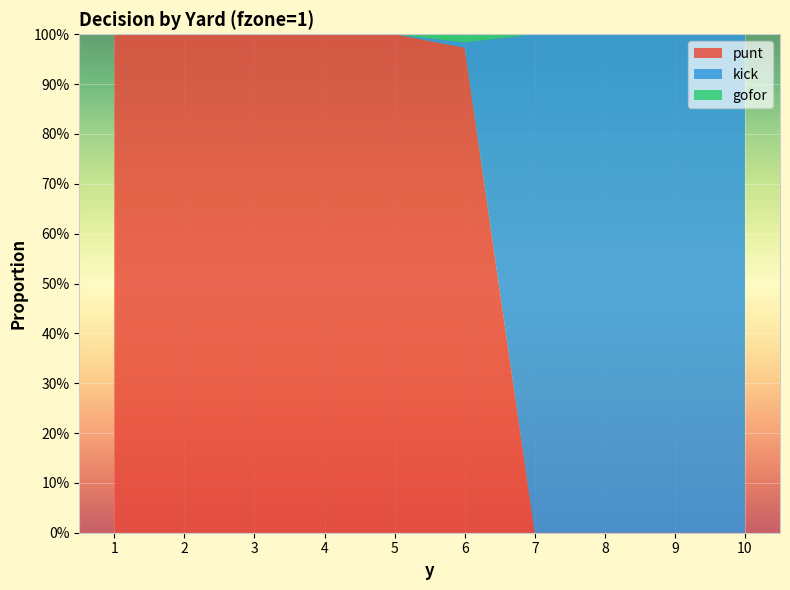

Reading right to left, what are all the values shown in this chart?

punt: 0.0	0.0	0.0	0.0	1.0	1.0	1.0	1.0	1.0	1.0
kick: 1.0	1.0	1.0	1.0	0.0	0.0	0.0	0.0	0.0	0.0
gofor: 0.0	0.0	0.0	0.0	0.0	0.0	0.0	0.0	0.0	0.0